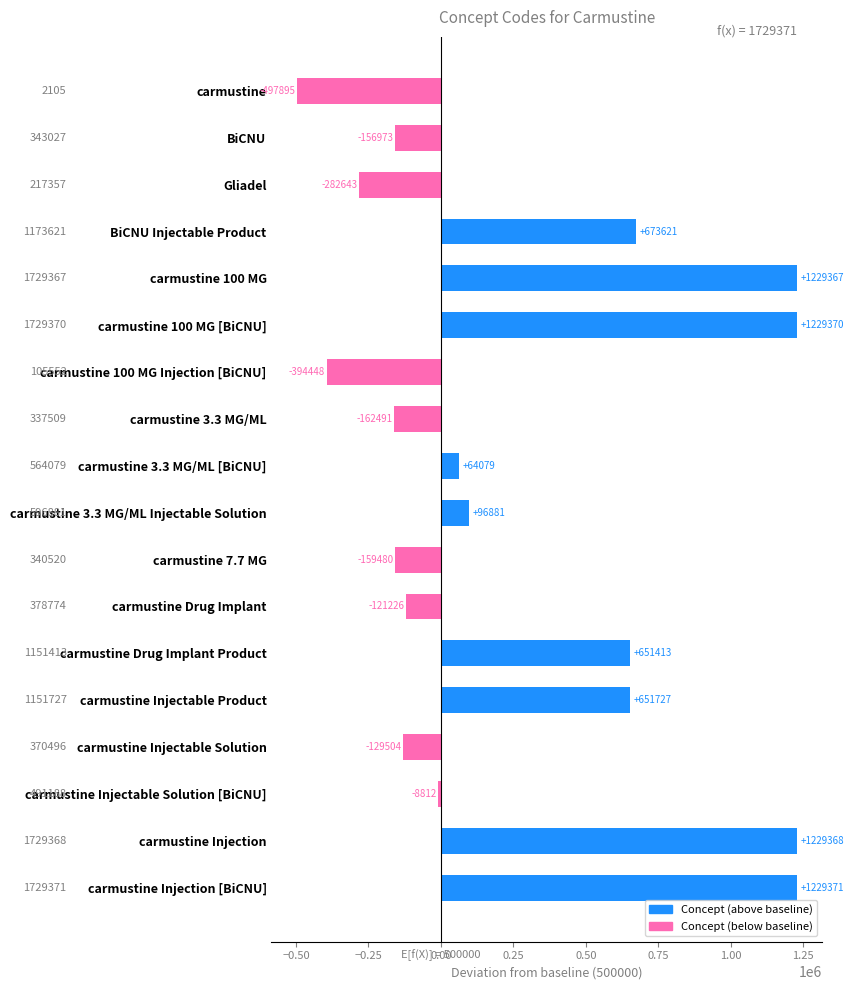

How many bars are there in total?

18